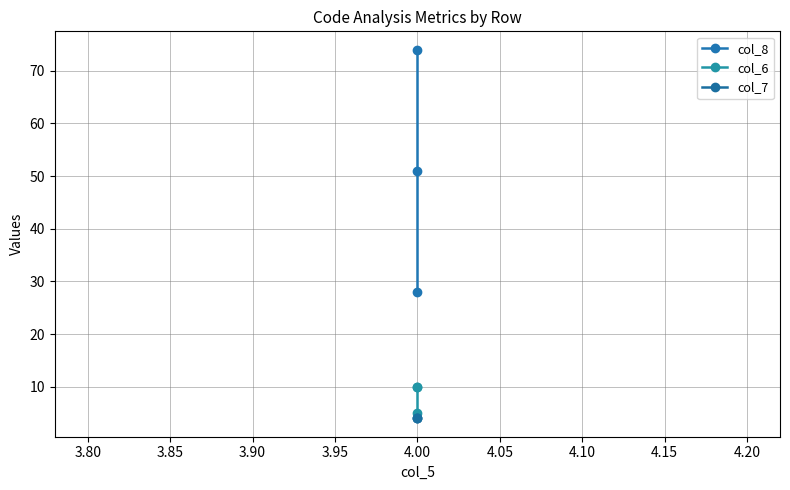

What is the minimum value shown in the chart?

4